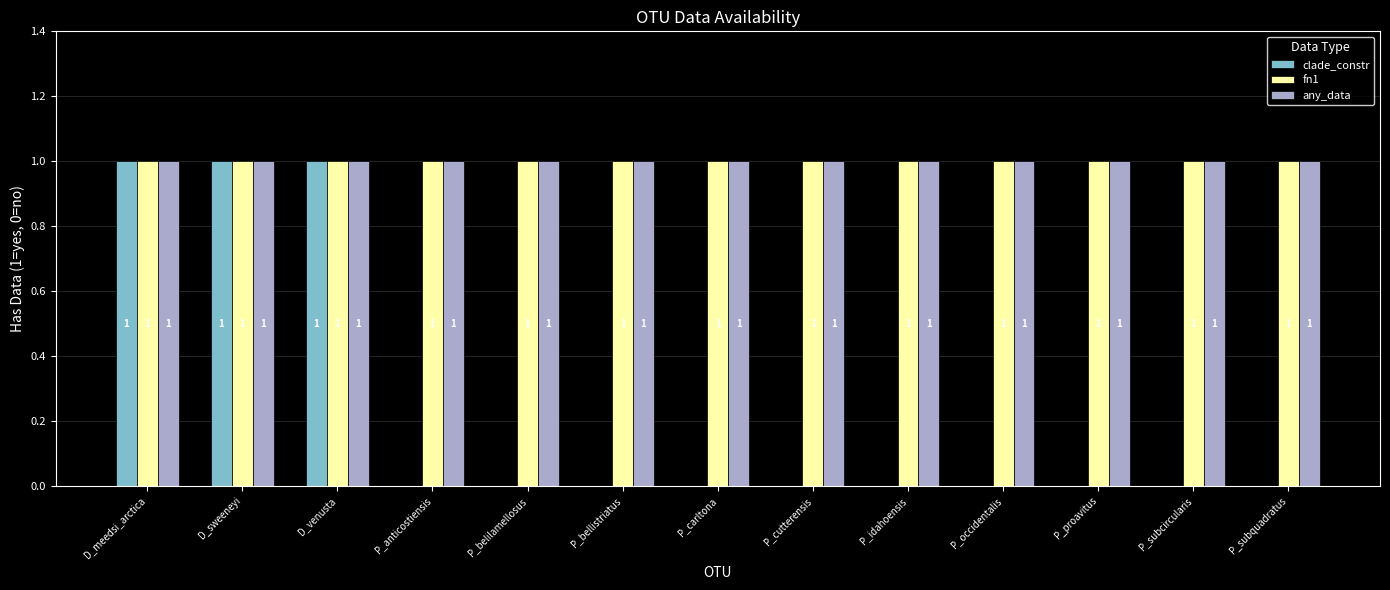

Does the chart contain stacked bars?

No